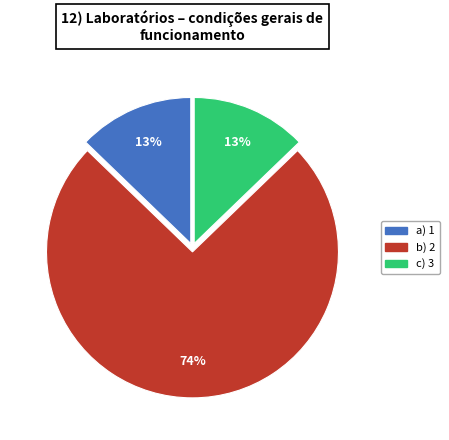

Does any single category account for the majority?

Yes